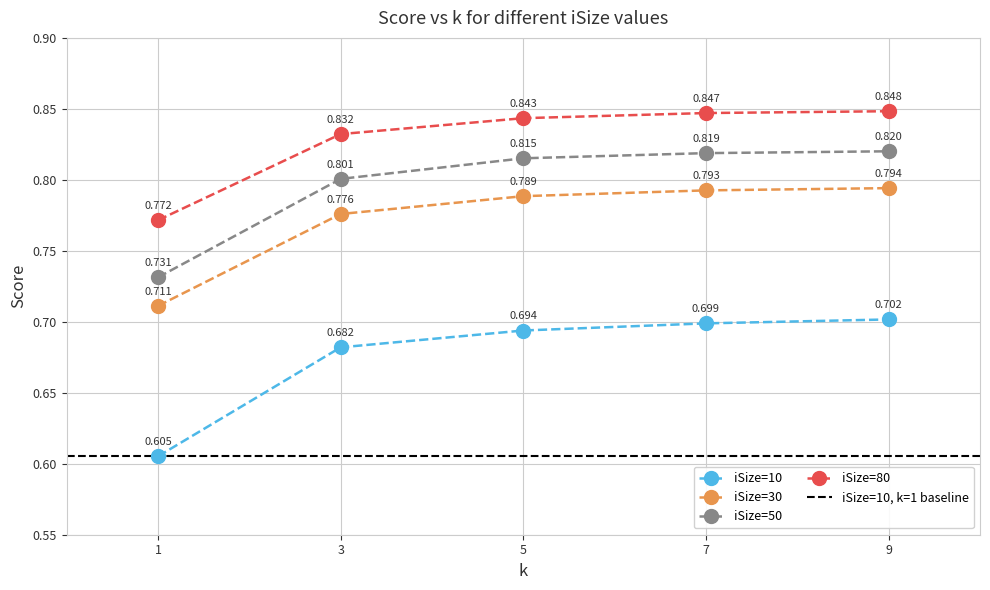

True or false: iSize=50 has more than 1 points higher than both neighbors.

False